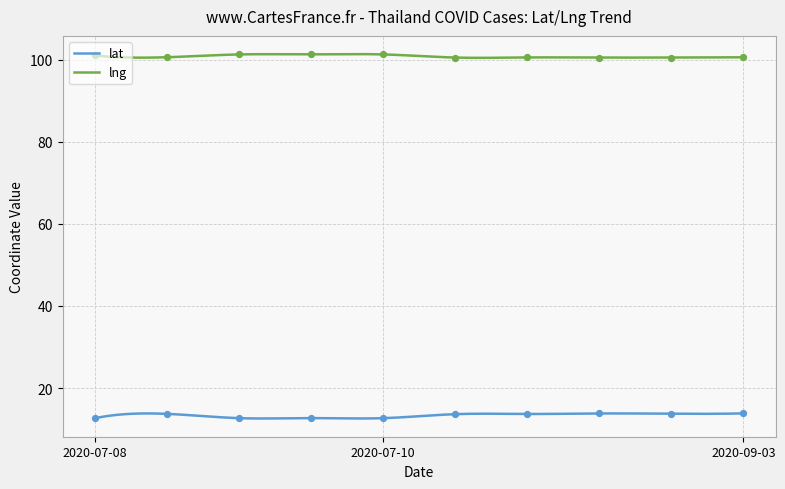

At which category is the sum across all series the highest?

2020-09-03